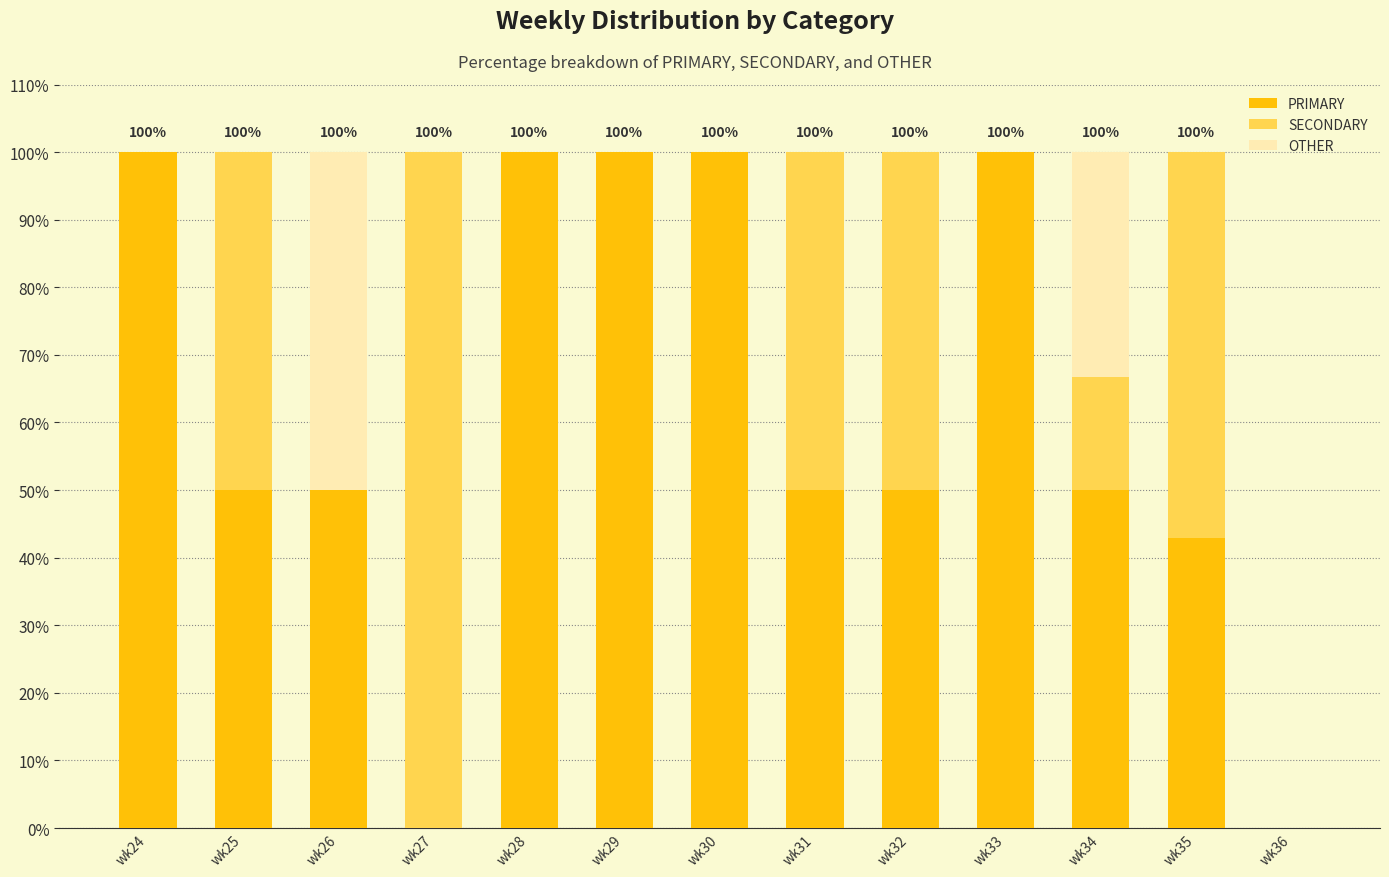

What is the highest value of the PRIMARY series?

100.0